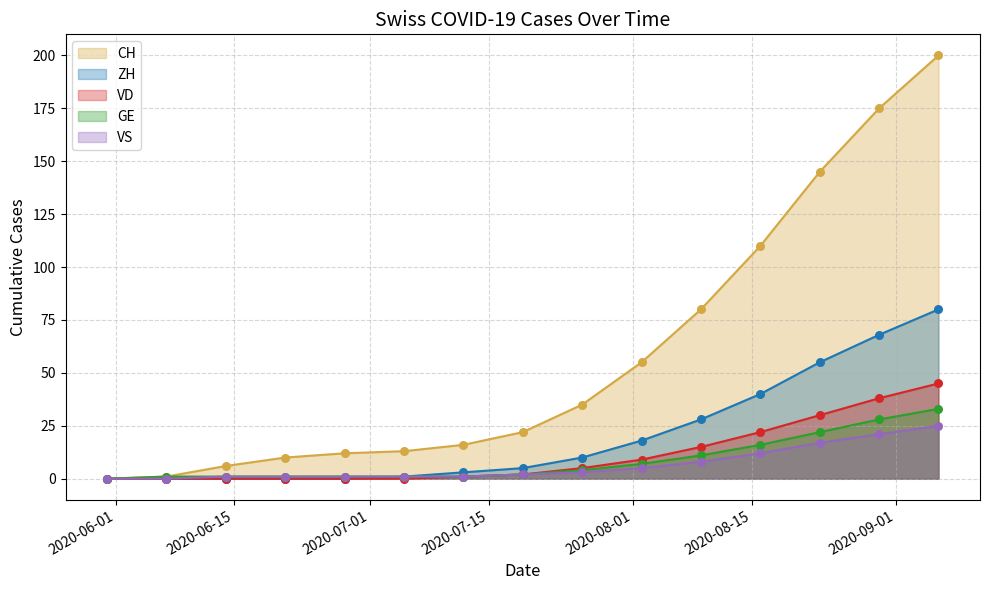

Which series reaches the minimum Y coordinate?

CH